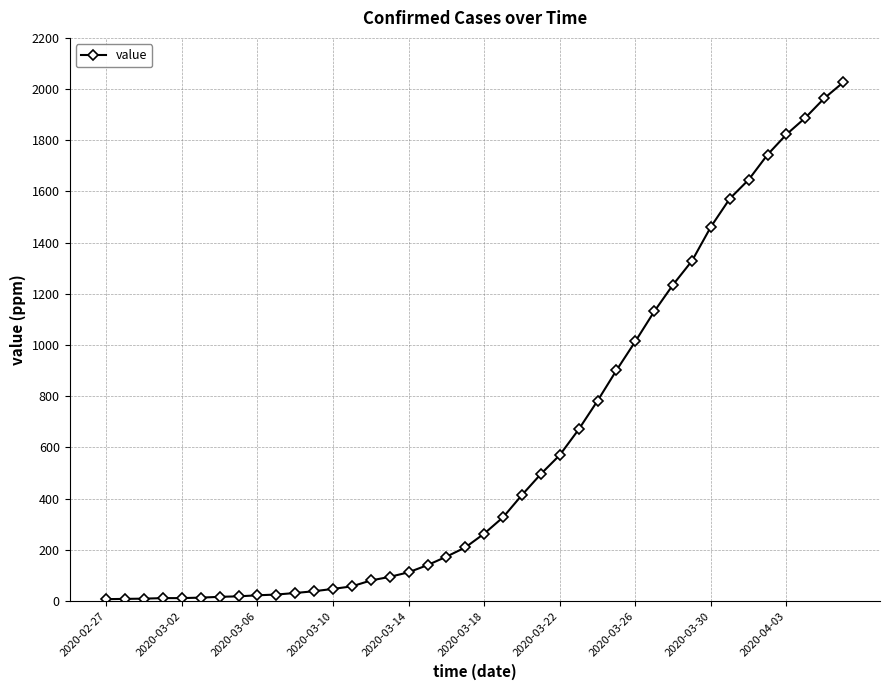

How many distinct data groups are displayed?

1